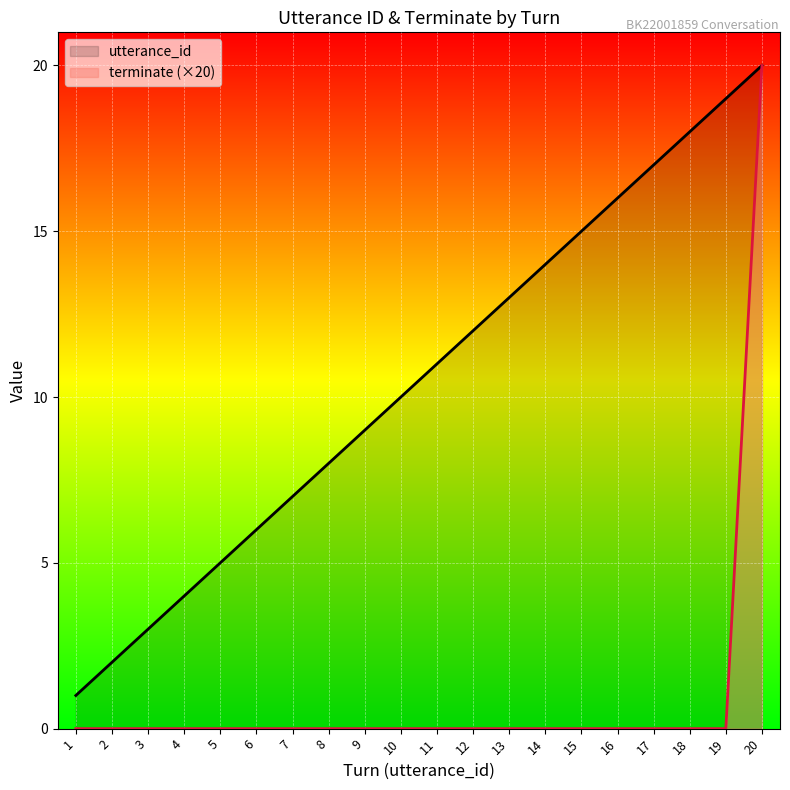

Which series changed the most between 4 and 10?

utterance_id